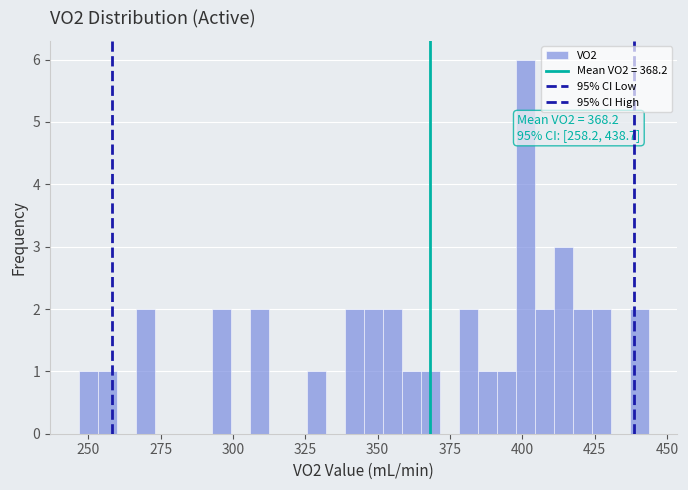

Around what value on the x-axis is the tallest bar? Give the approximate position of its centre, as read against the axis.

400